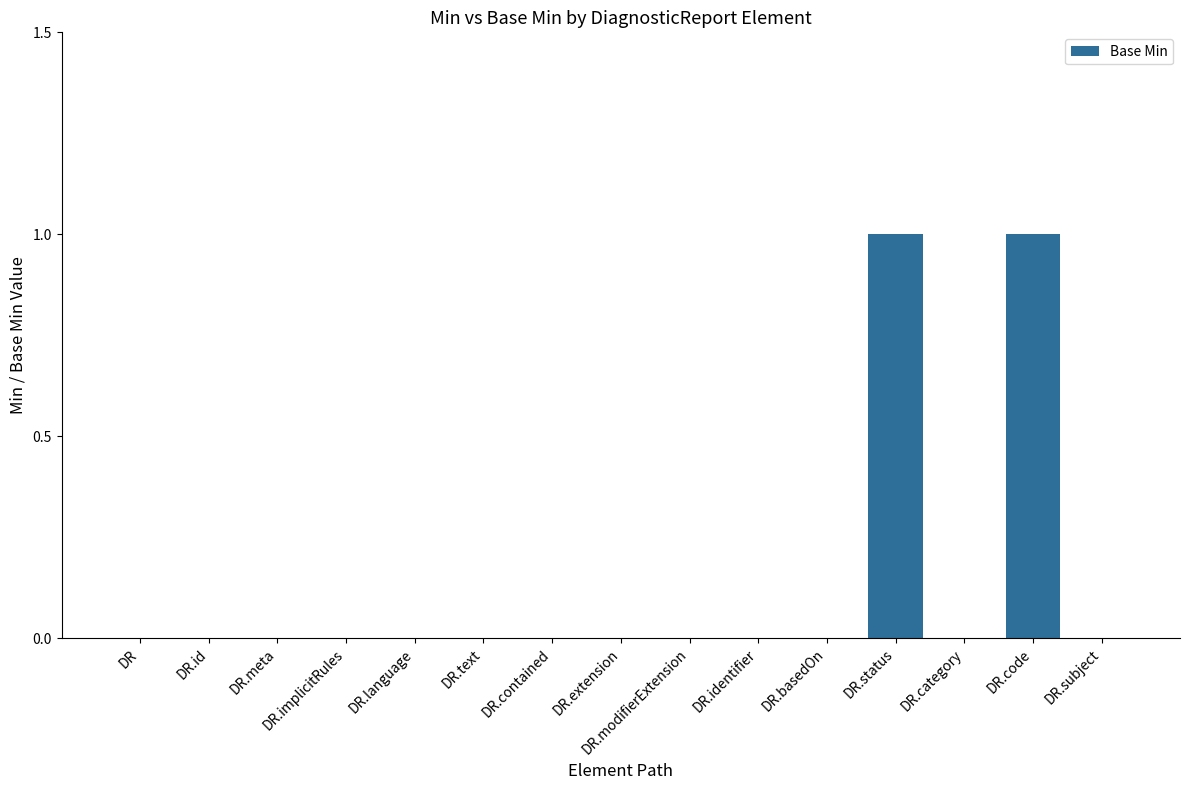

What is the maximum value shown in the chart?

1